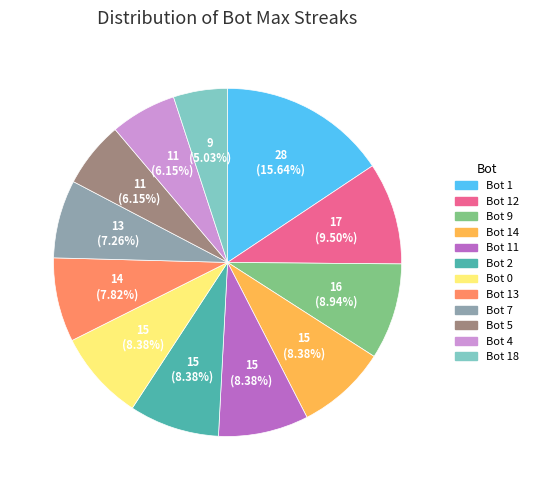

Does any single category account for the majority?

No